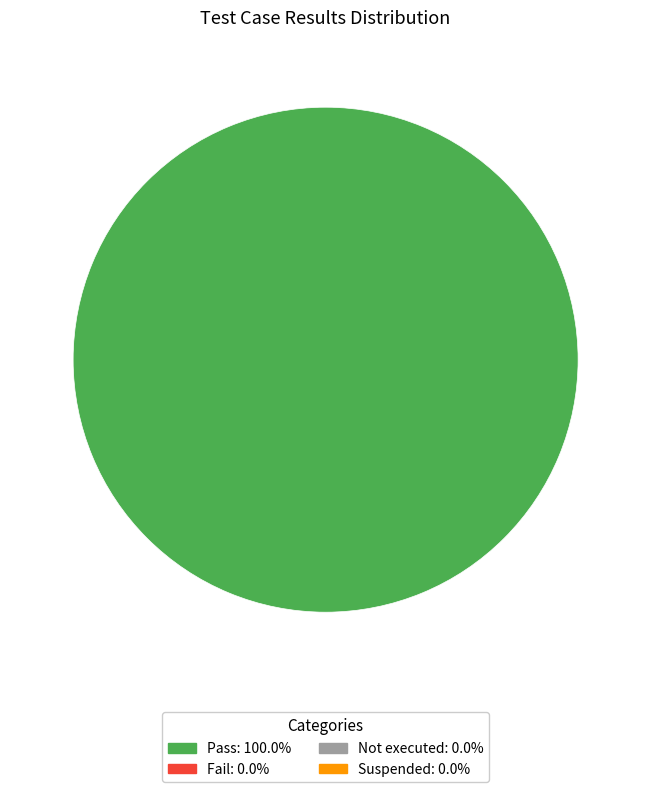

Is there any slice that represents more than half of the pie?

Yes